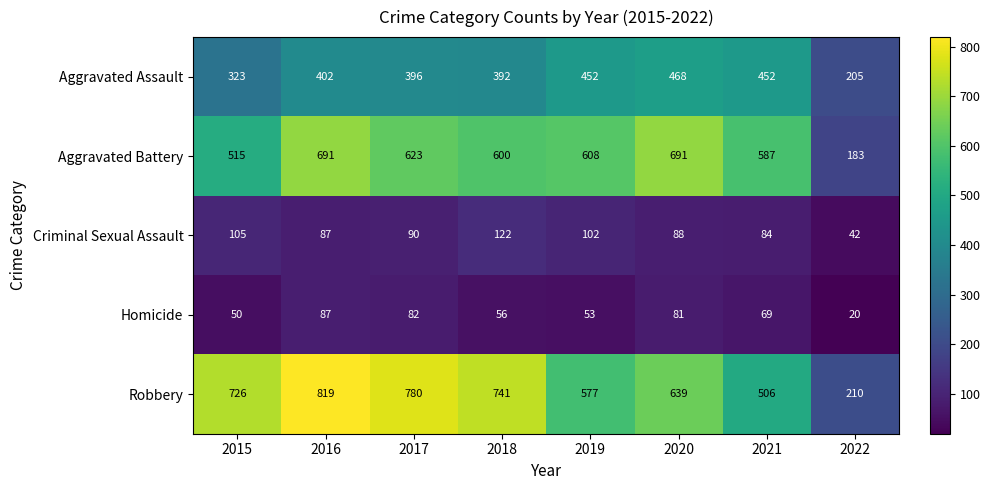

What is the total value across all series at 2015?

1719